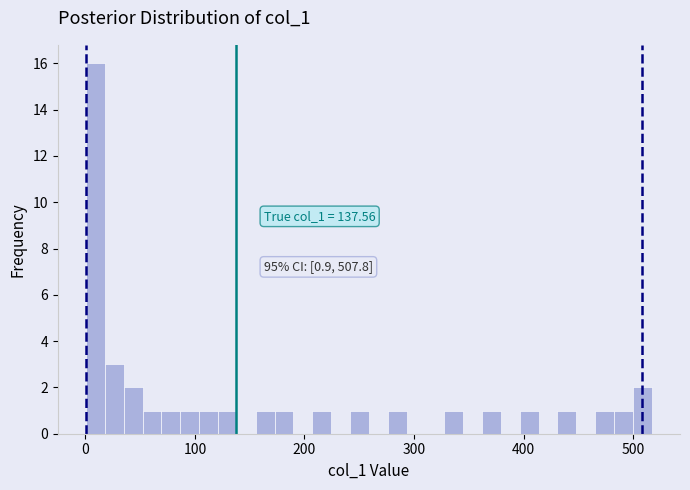

Read against the x-axis, roughly where is the centre of the tallest bar?

10